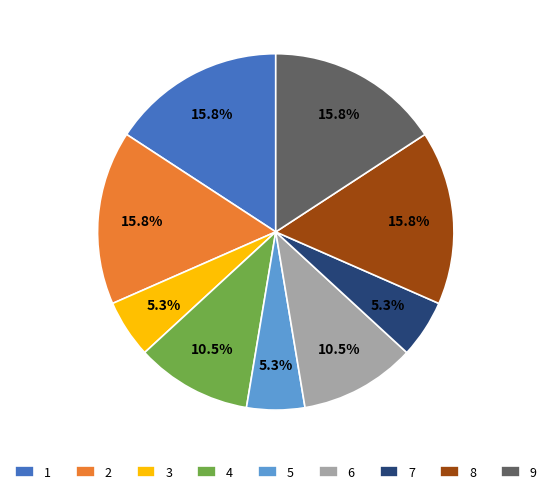

Does any single category account for the majority?

No